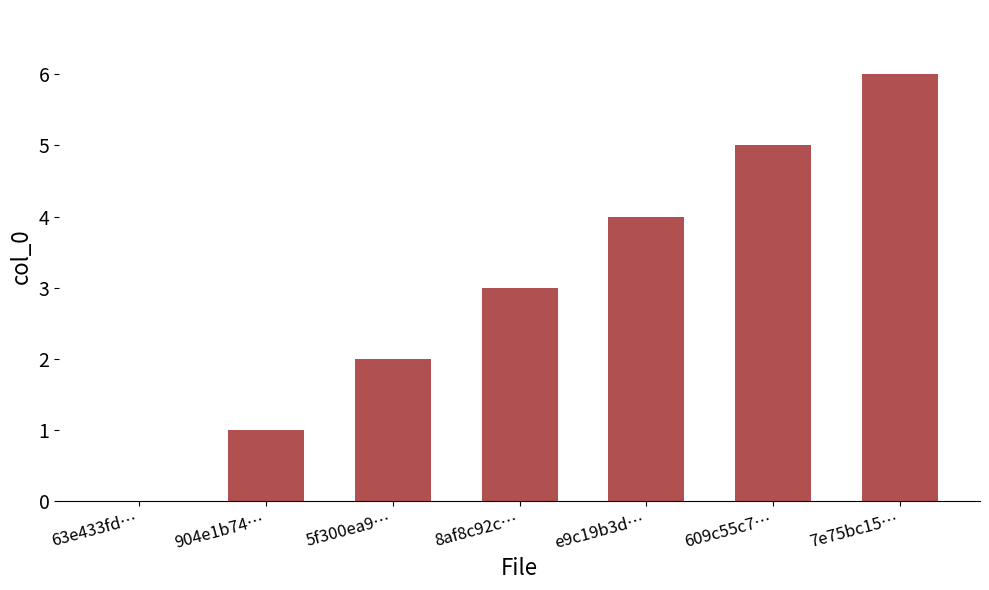

Reading left to right, what are all the values shown in this chart?

0	1	2	3	4	5	6